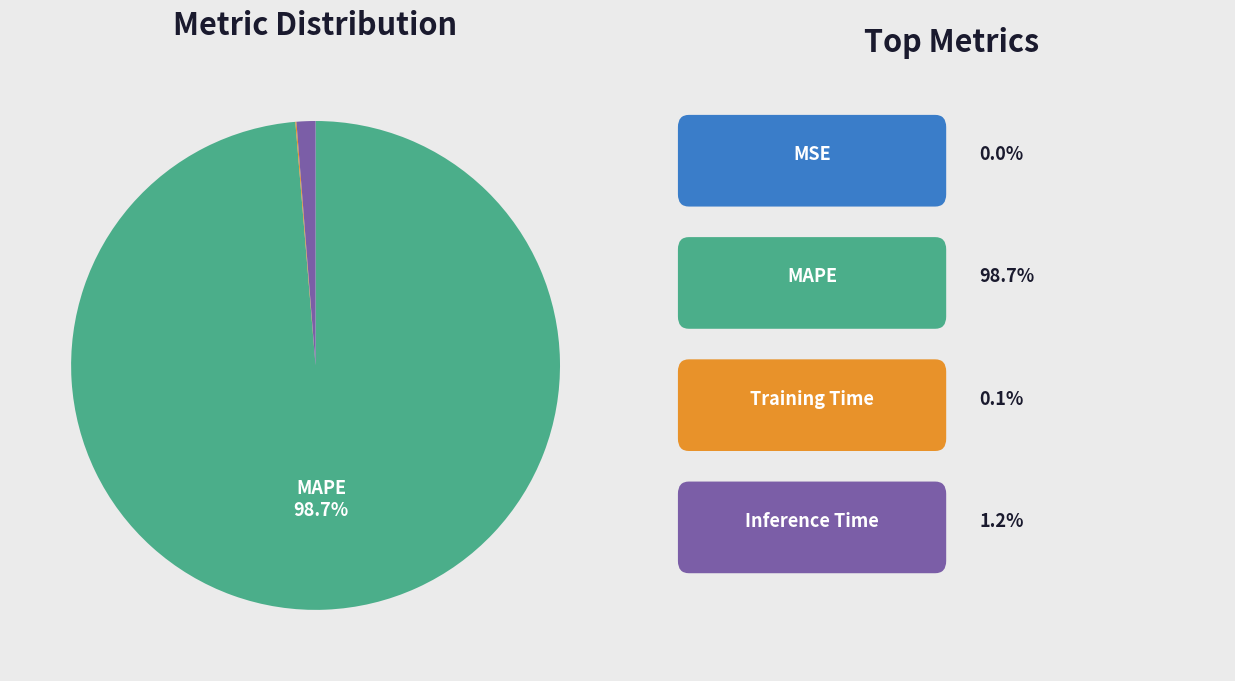

Does any single category account for the majority?

Yes